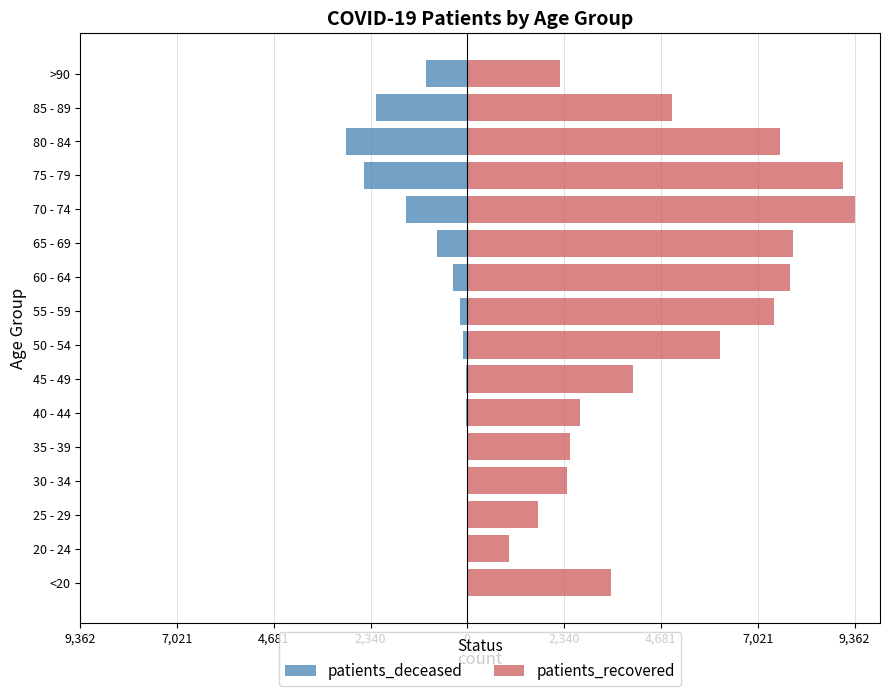

Does the chart contain stacked bars?

No